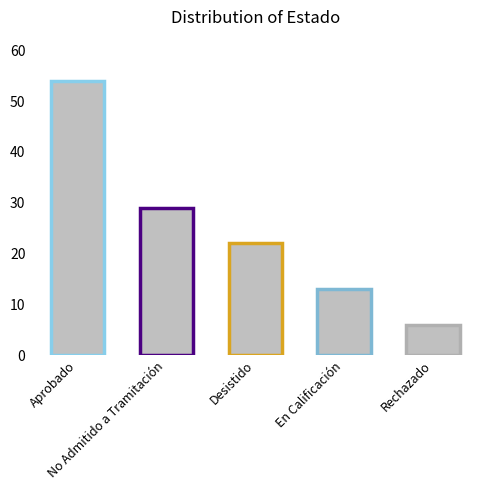

At which category does the chart reach its peak across all series?

Aprobado